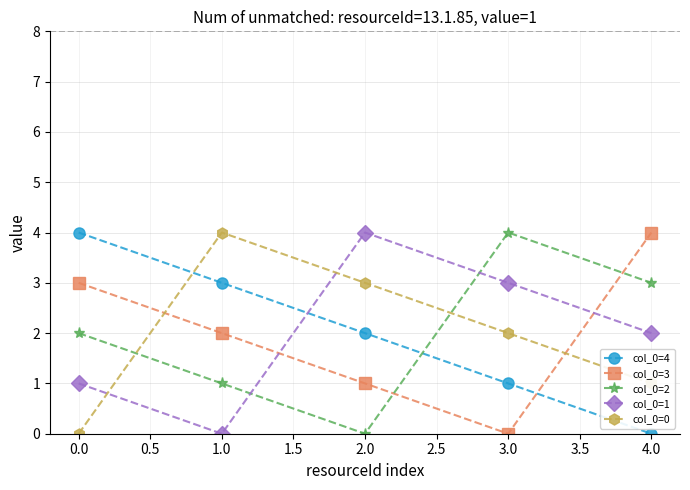

The col_0=4 series shows 4 at 0.0. True or false?

True